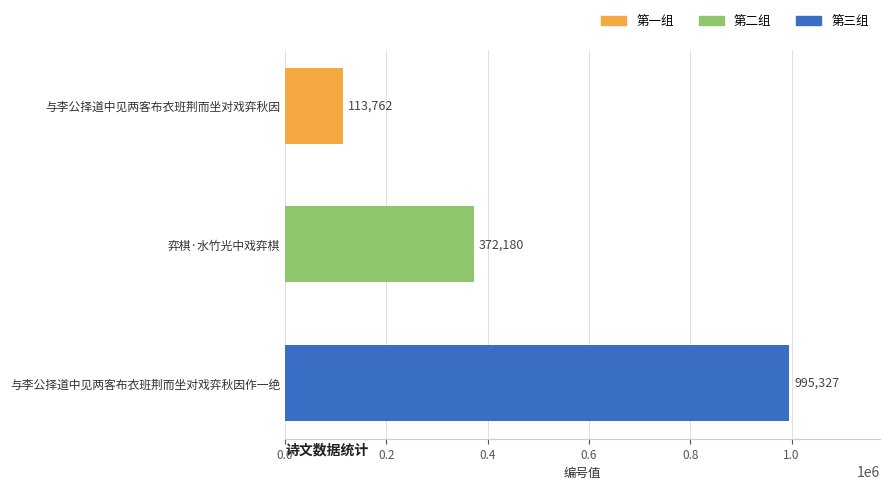

What is the change in value from 与李公择道中见两客布衣班荆而坐对戏弈秋因 to 弈棋·水竹光中戏弈棋?

+258418